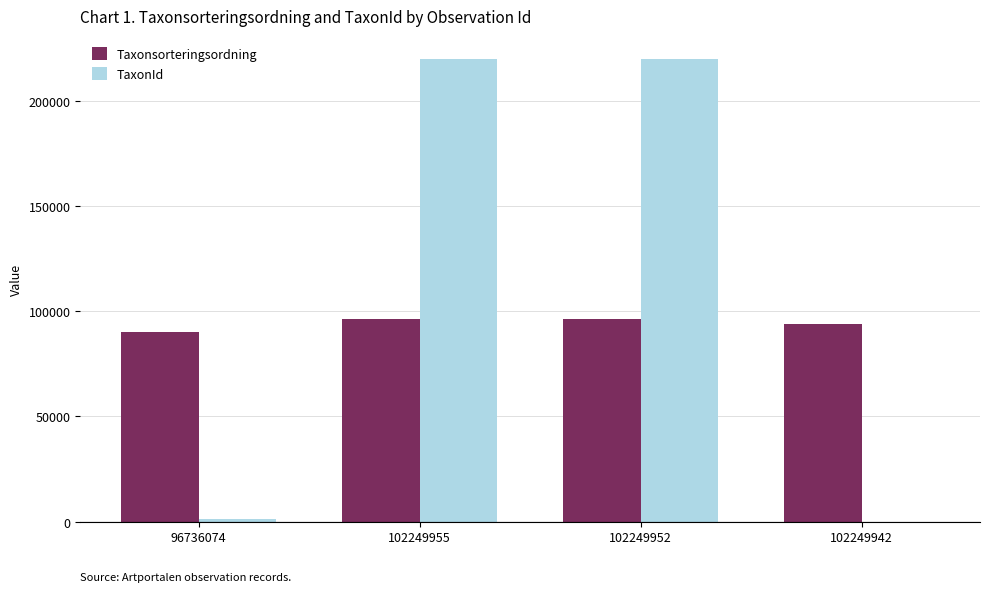

Is it true that Taxonsorteringsordning equals 28583 at 102249952?

False